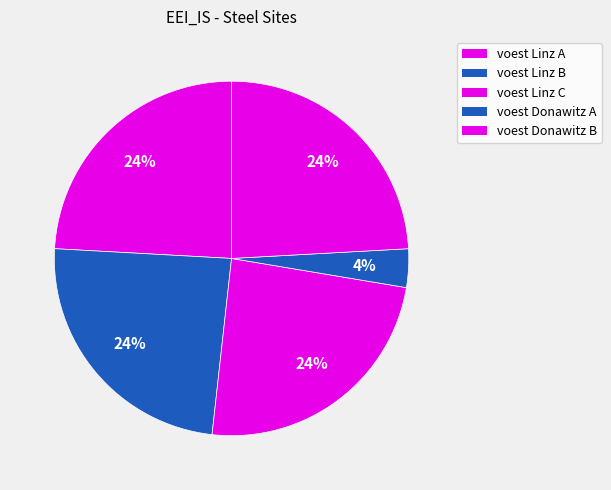

How many slices are in this pie chart?

5